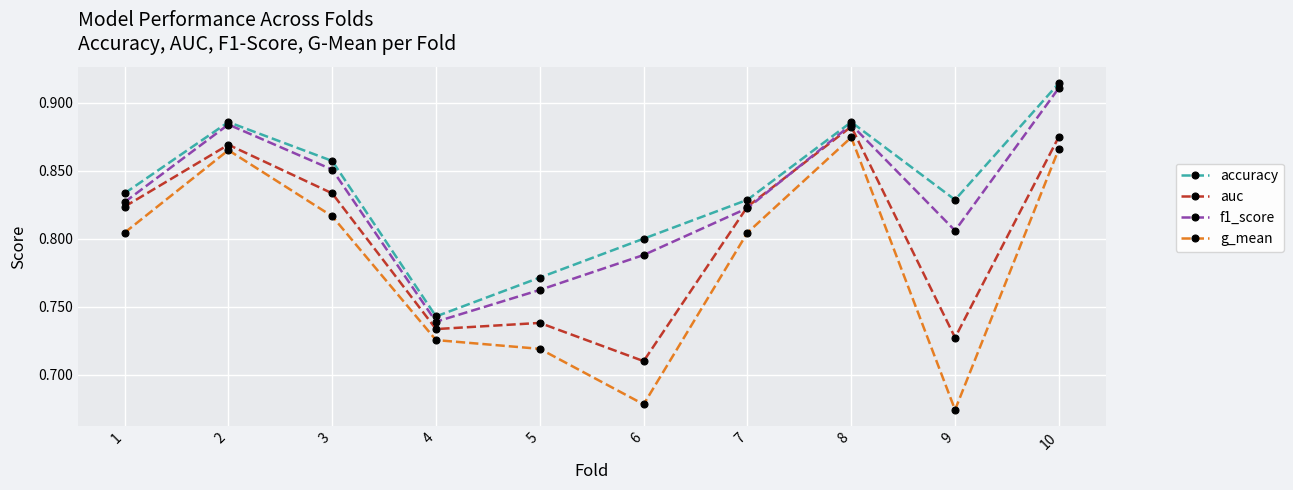

Which series has the largest total across all categories?

accuracy